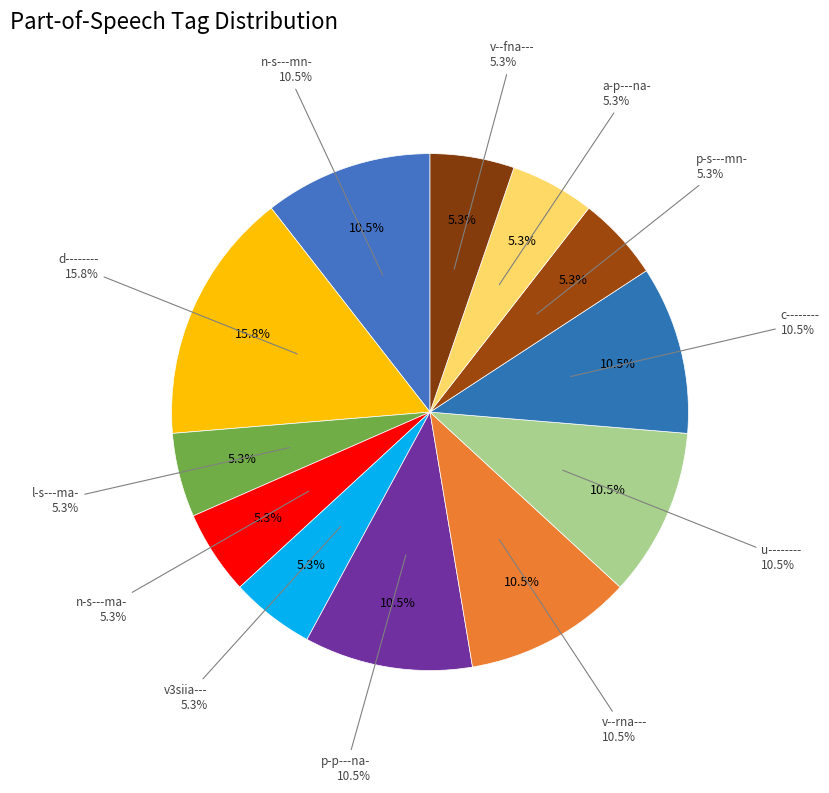

What percentage do p-s---mn- and c-------- together represent?

15.8%